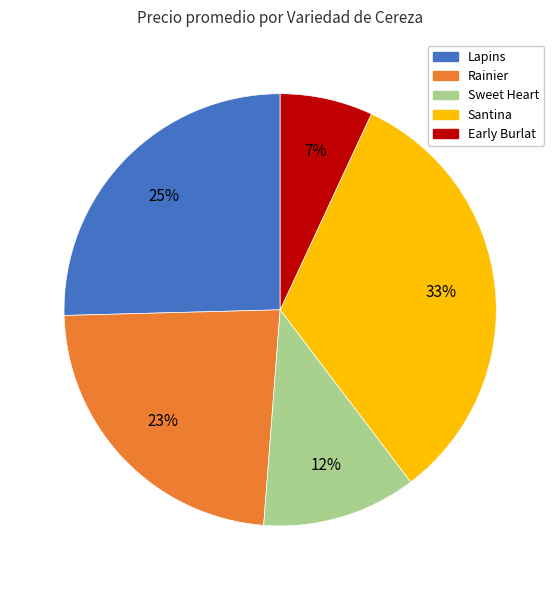

Is there a majority slice in this chart?

No